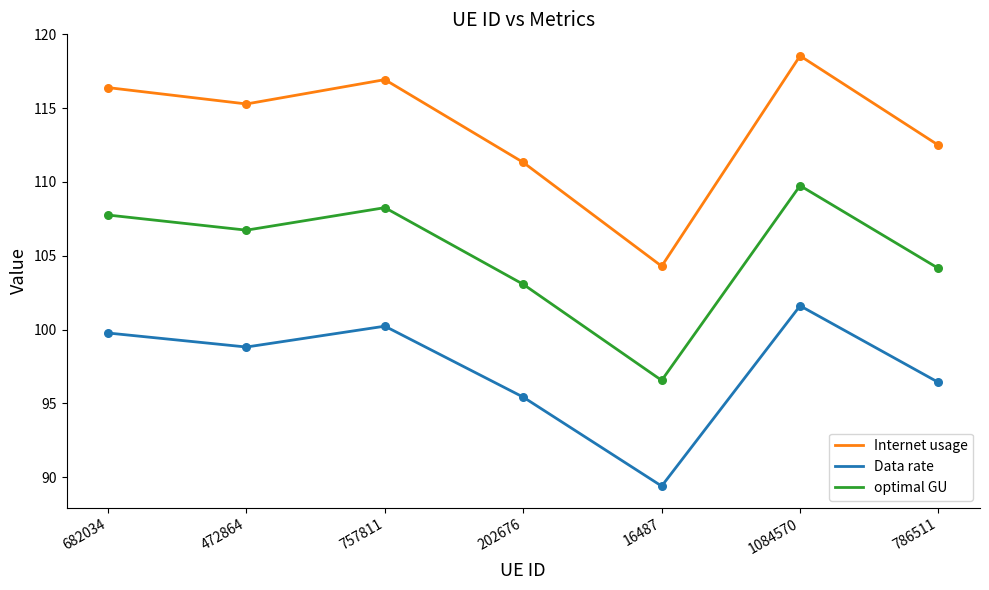

What is the total value across all series at 757811?

325.4